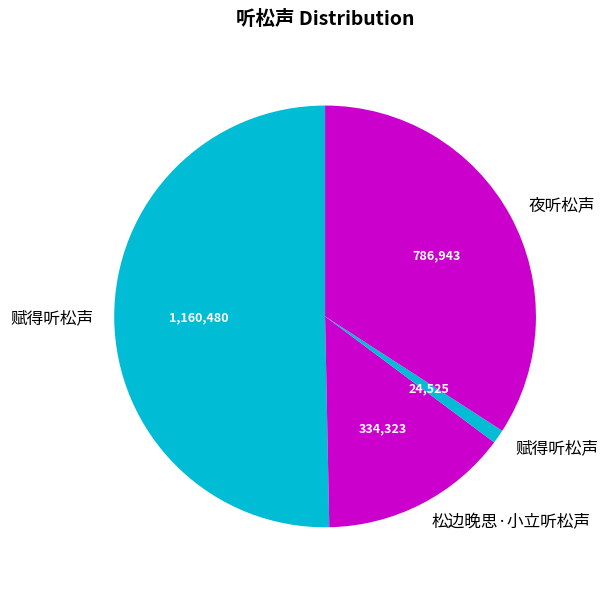

How many slices are in this pie chart?

4